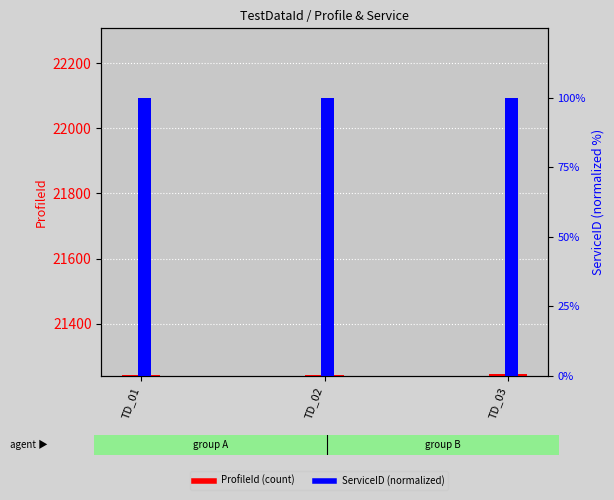

Which has a higher value, TD_02 or TD_01?

TD_02